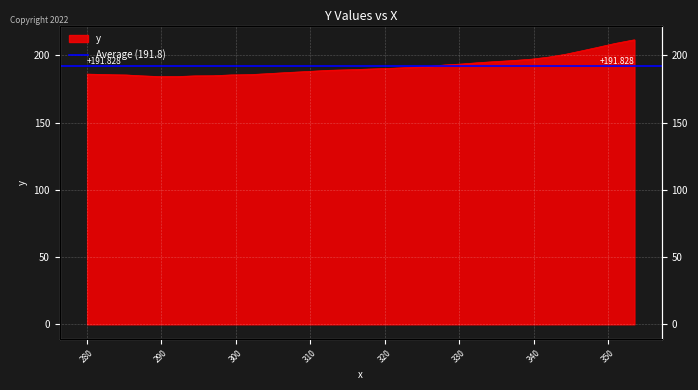

What is the approximate value at 325.68137?

191.7